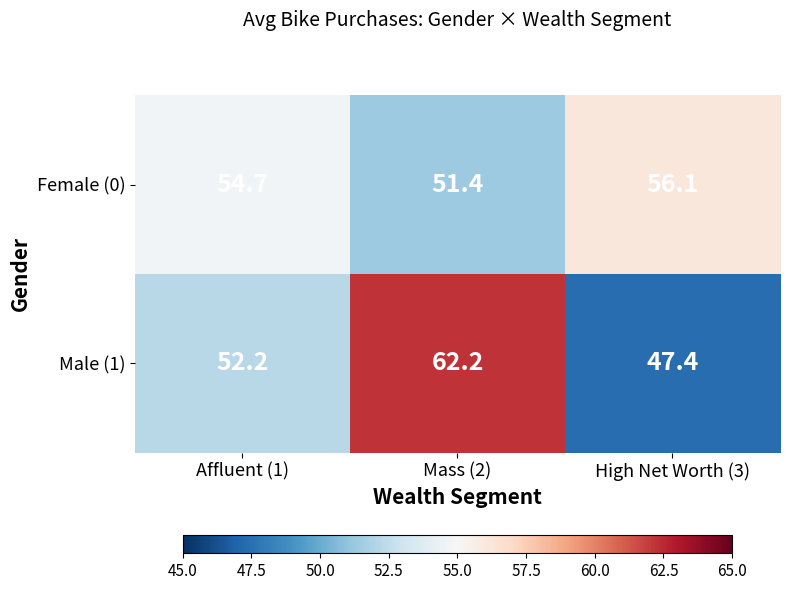

Reading left to right, what are all the values shown in this chart?

Female (0): 54.7	51.4	56.1
Male (1): 52.2	62.2	47.4